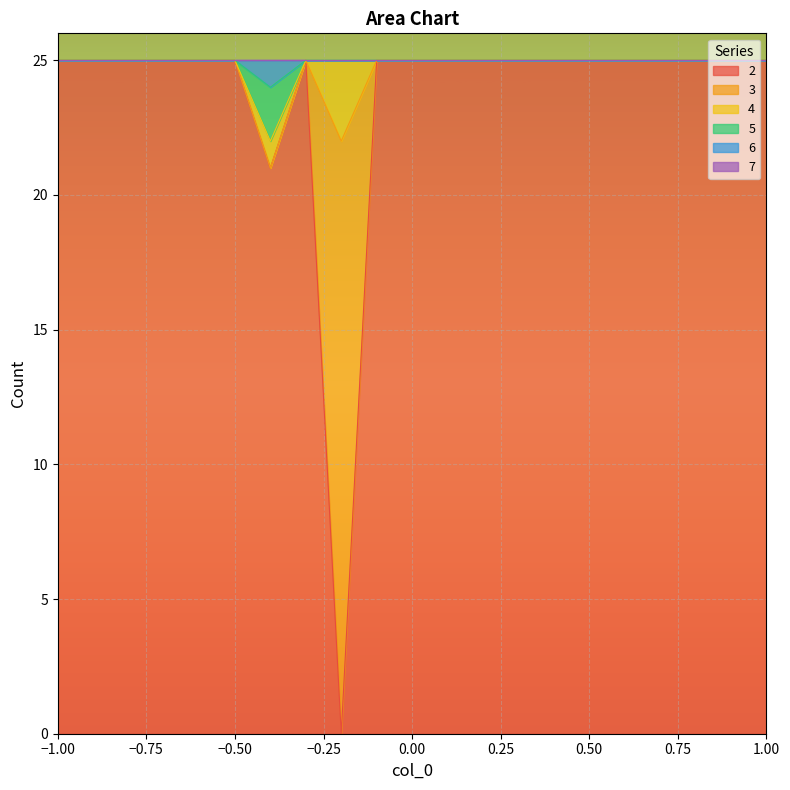

How many lines are shown in the chart?

6